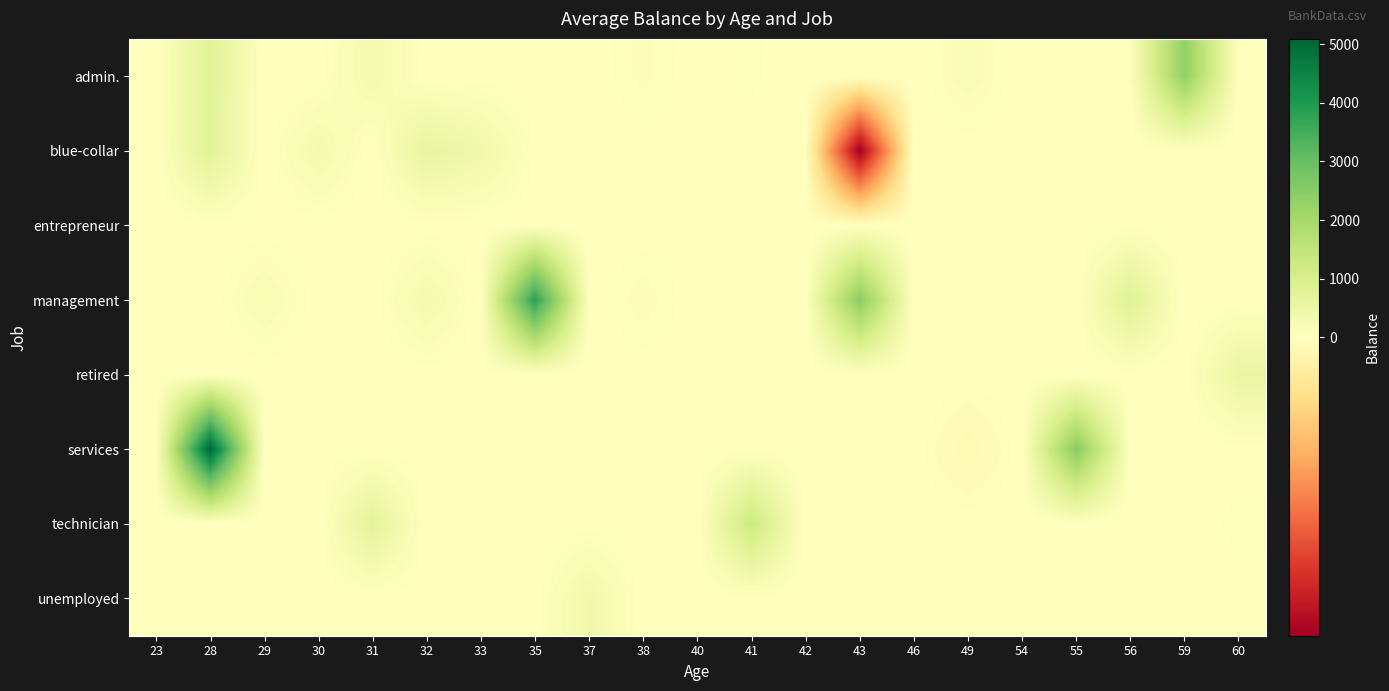

Which has a higher value, 33 or 38?

38